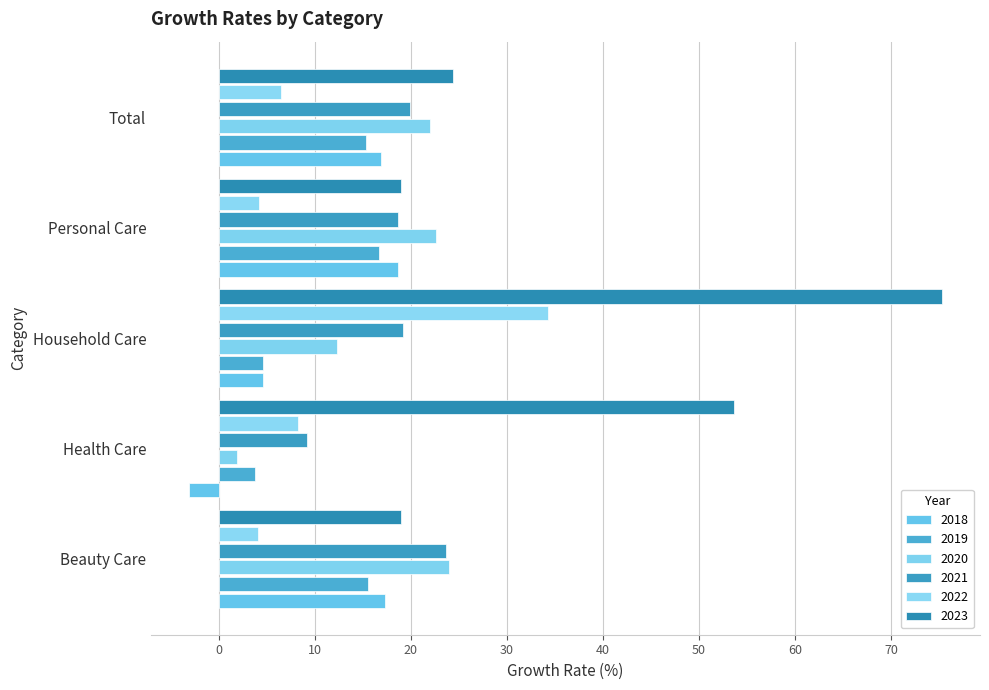

At which category is the sum across all series the highest?

Household Care